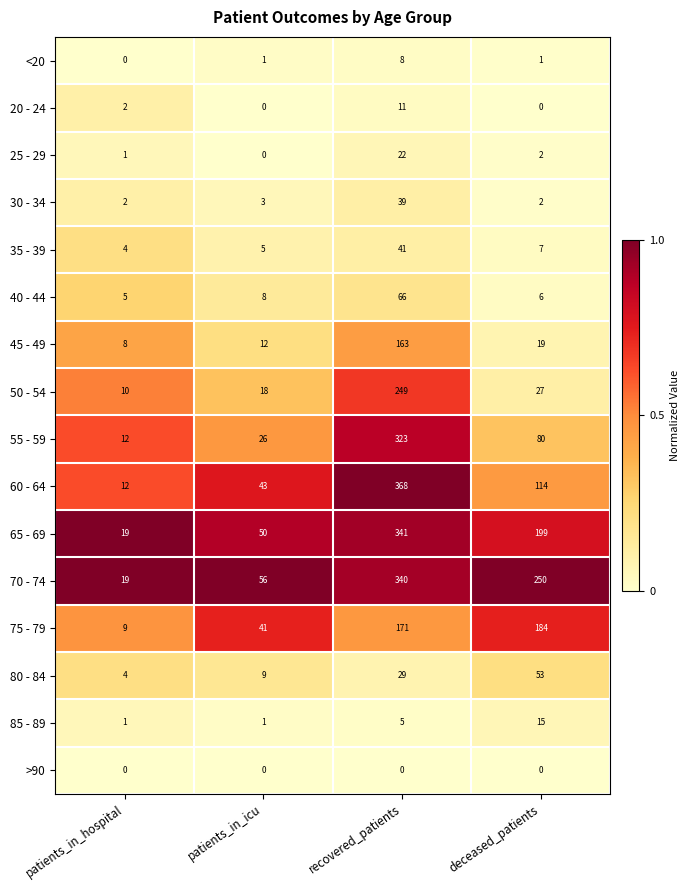

Which series has the largest total across all categories?

70 - 74